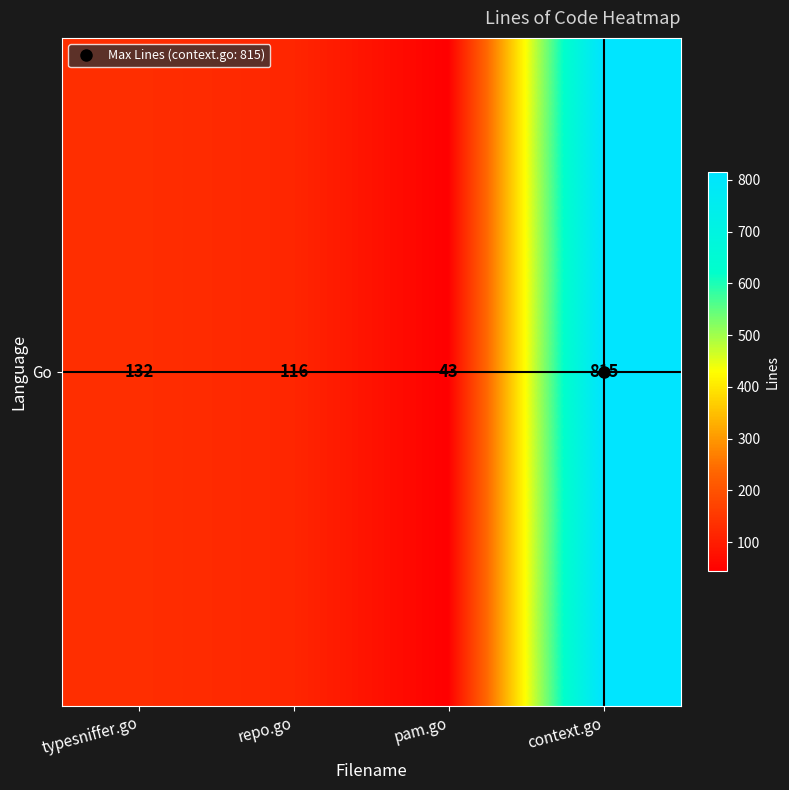

The chart shows a value of 447 at context.go. True or false?

False